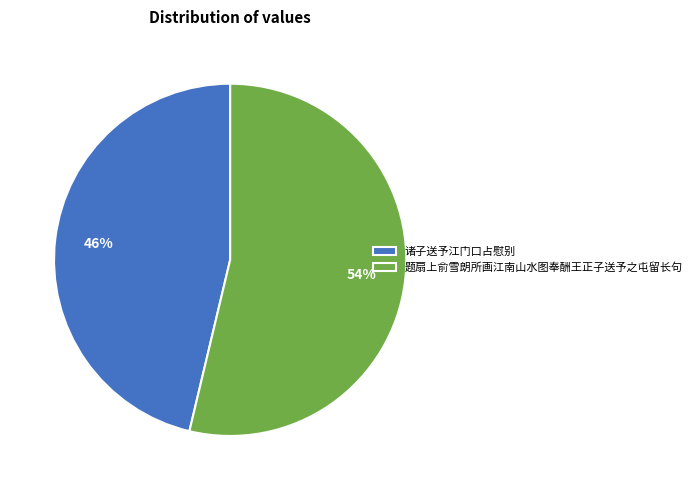

How many slices are in this pie chart?

2